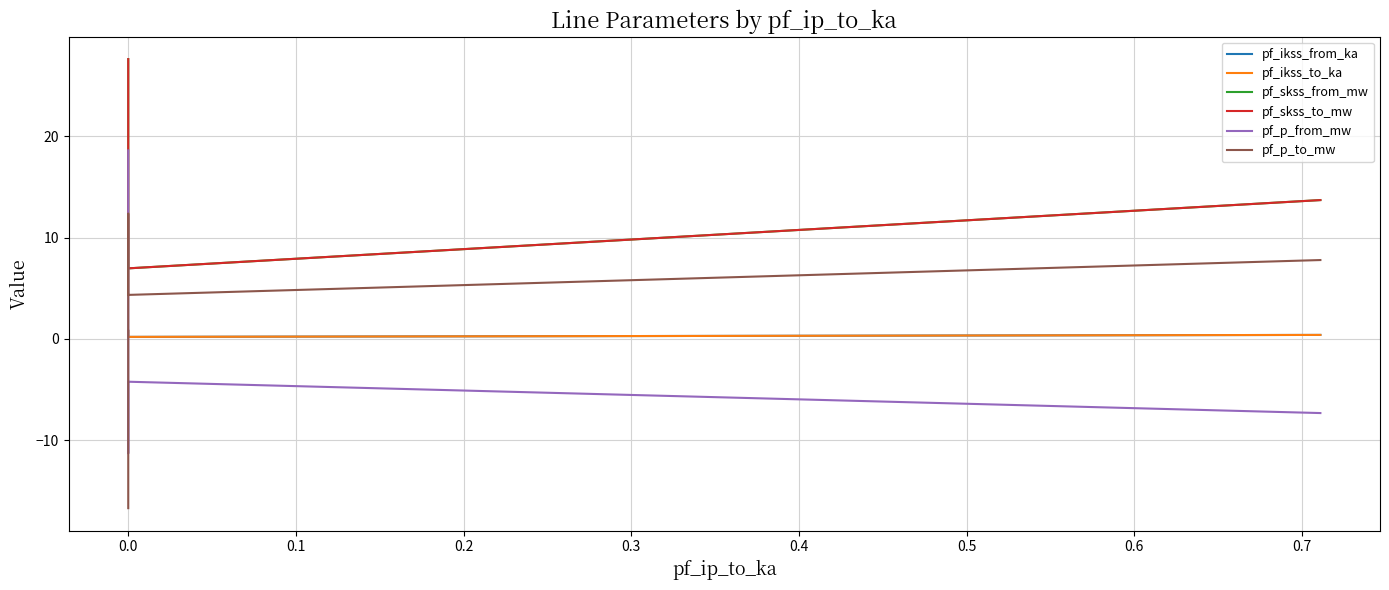

True or false: pf_skss_from_mw and pf_ikss_from_ka intersect in this chart.

False